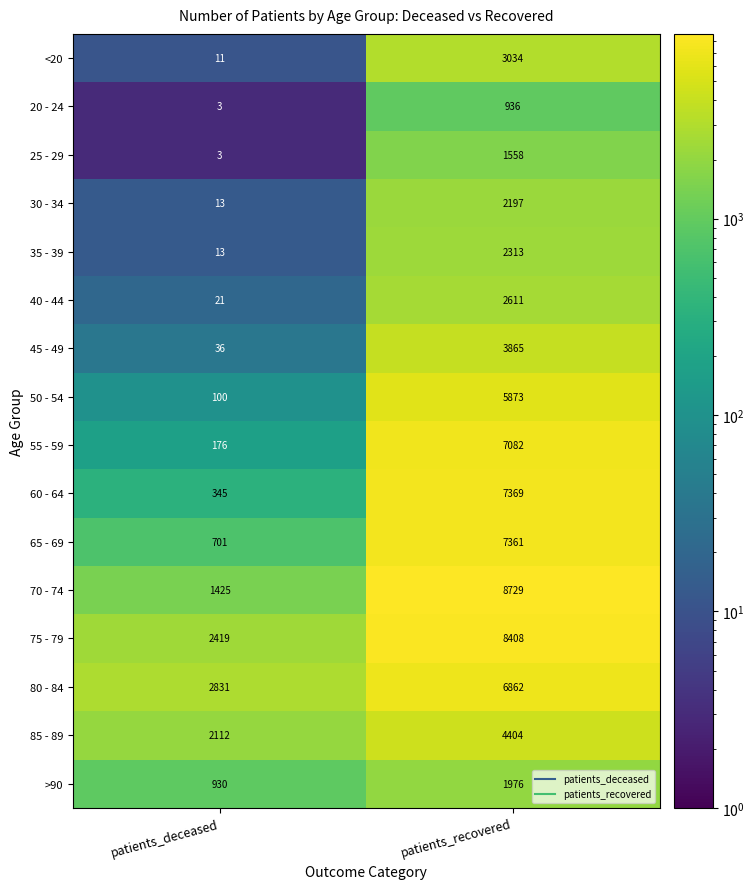

The value of 35 - 39 at patients_deceased is 20. True or false?

False